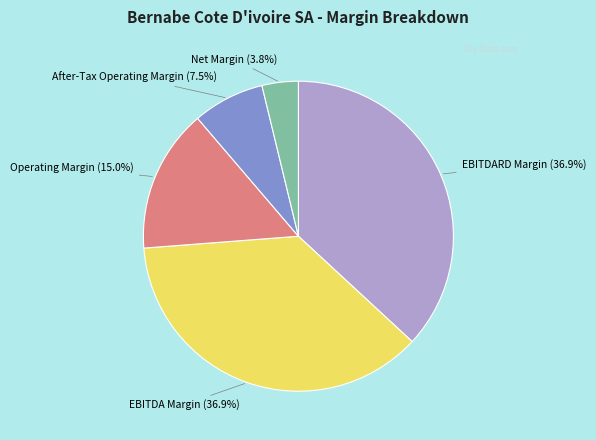

The EBITDARD Margin slice represents 48% of the pie. True or false?

False